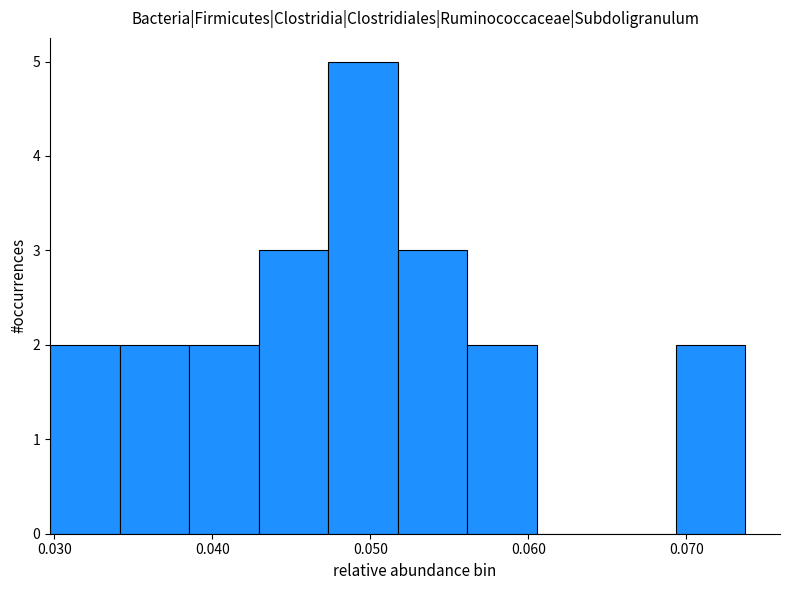

Reading left to right, list every bar in this chart as the range it spans on the x-axis followed by its height. Neither the bar edges nor the heights are printed on the chart, so give them approximately, as read against the axes.

0.030 to 0.034: 2
0.034 to 0.039: 2
0.039 to 0.043: 2
0.043 to 0.047: 3
0.047 to 0.052: 5
0.052 to 0.056: 3
0.056 to 0.061: 2
0.061 to 0.065: 0
0.065 to 0.069: 0
0.069 to 0.074: 2